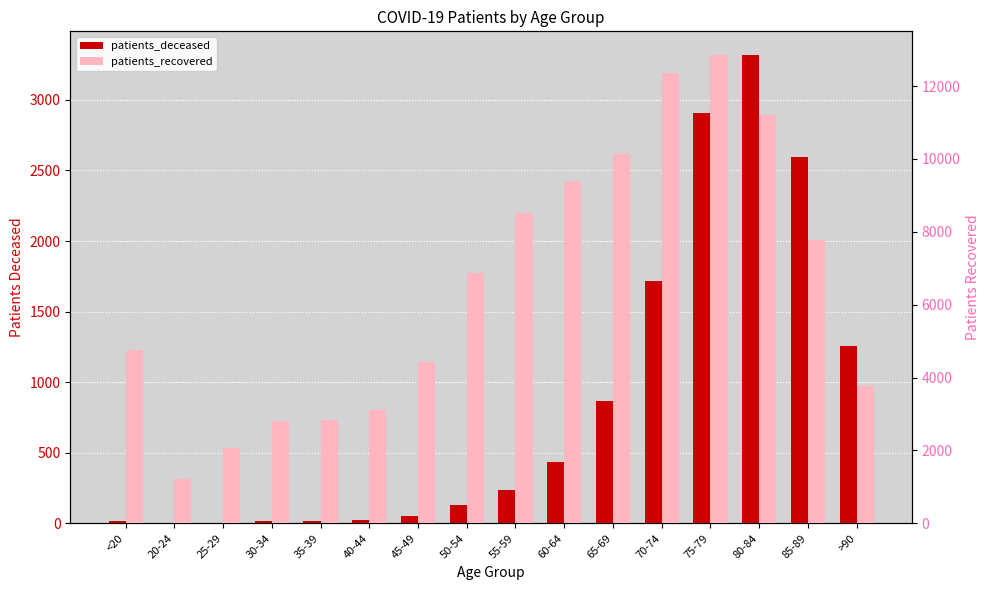

Which has a higher value, 20-24 or 25-29?

20-24